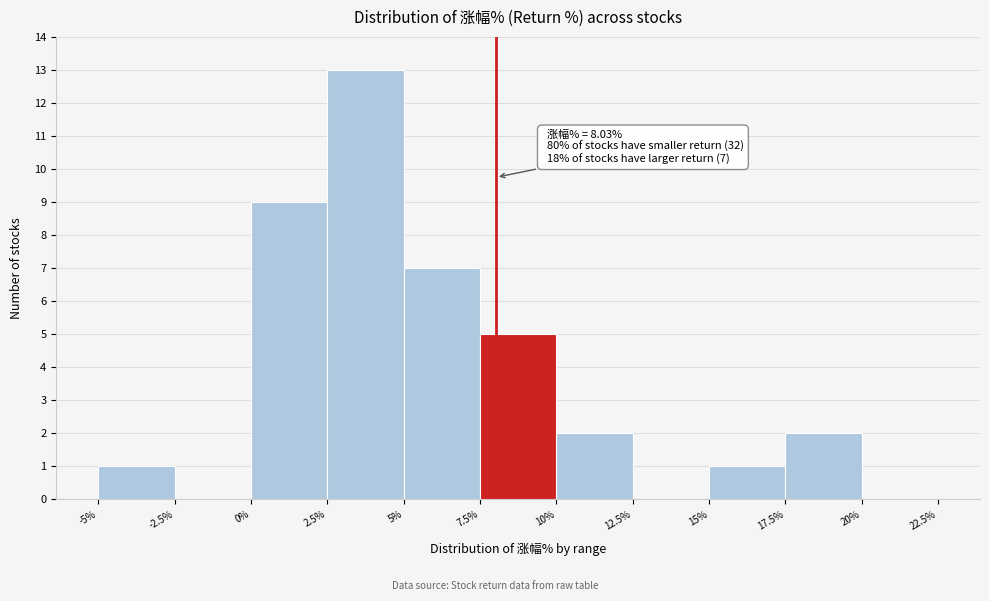

Over which range of the x-axis is the bar tallest?

2.5% to 5%